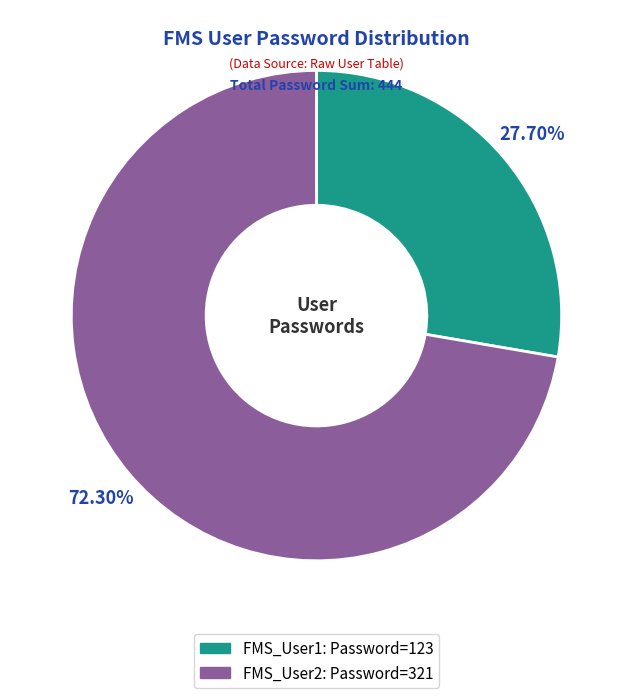

To the nearest percent, what percentage of the pie is FMS_User2?

72%